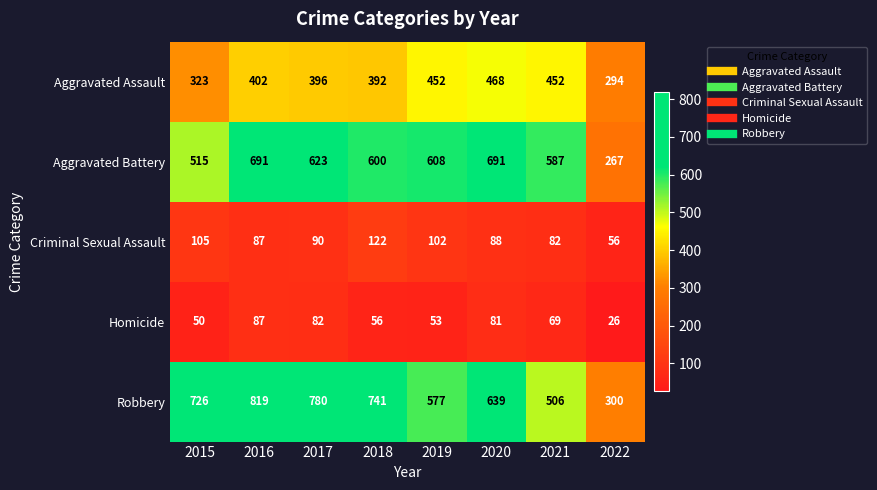

The Aggravated Battery series shows 600 at 2018. True or false?

True